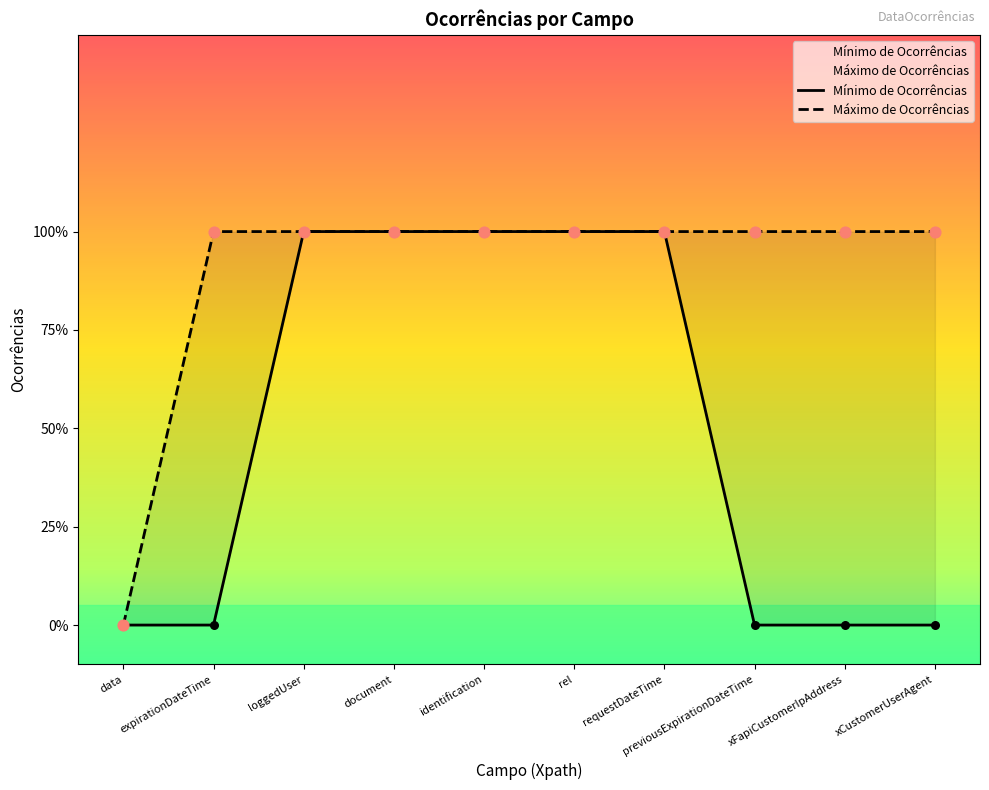

At which category is the sum across all series the highest?

loggedUser